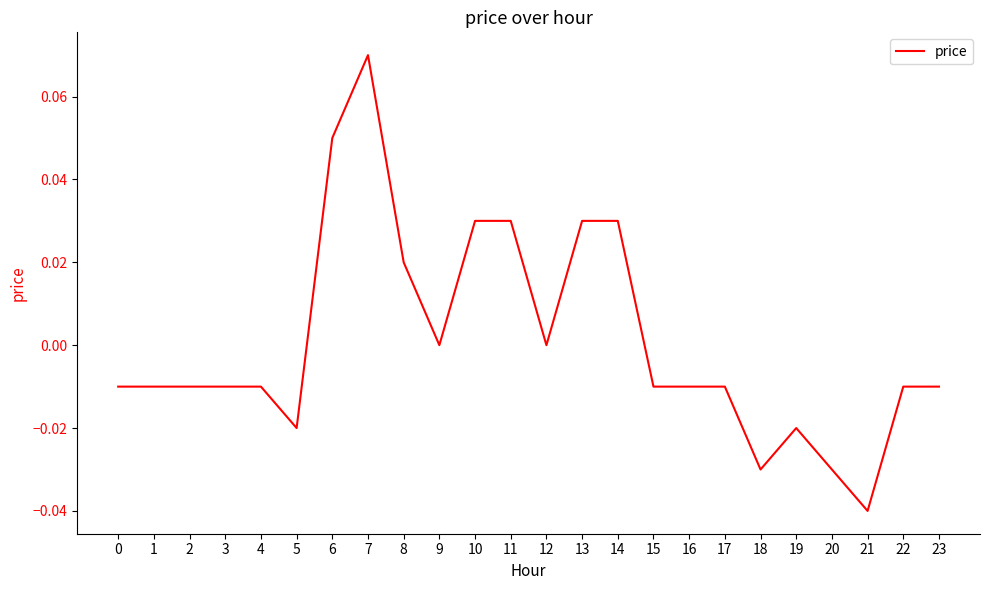

True or false: the data shows -0.0 at 17.

True